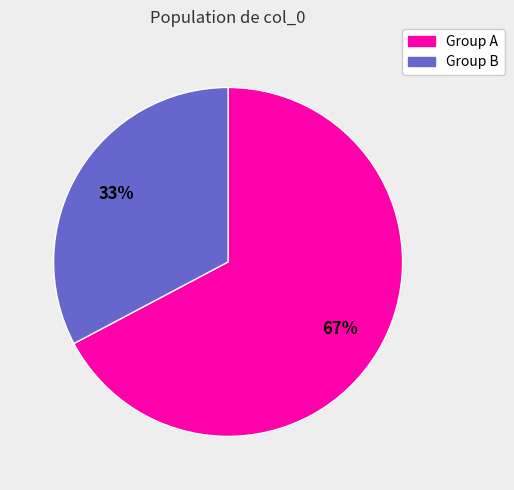

Is there any slice that represents more than half of the pie?

Yes